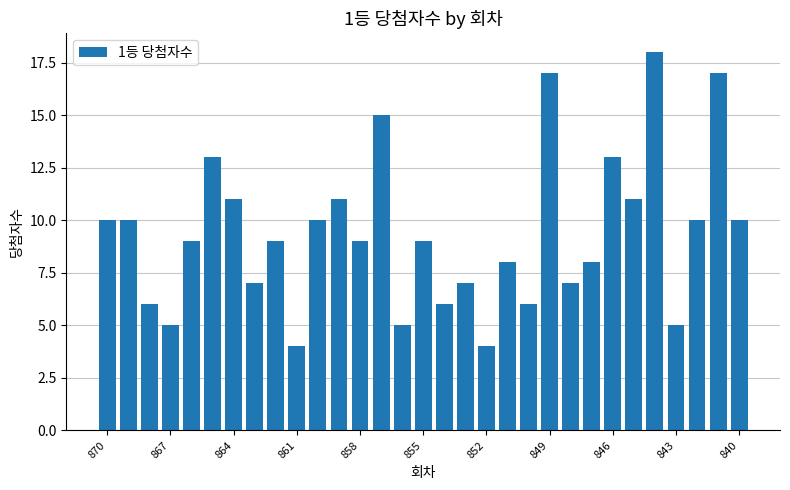

What is the minimum value shown in the chart?

4